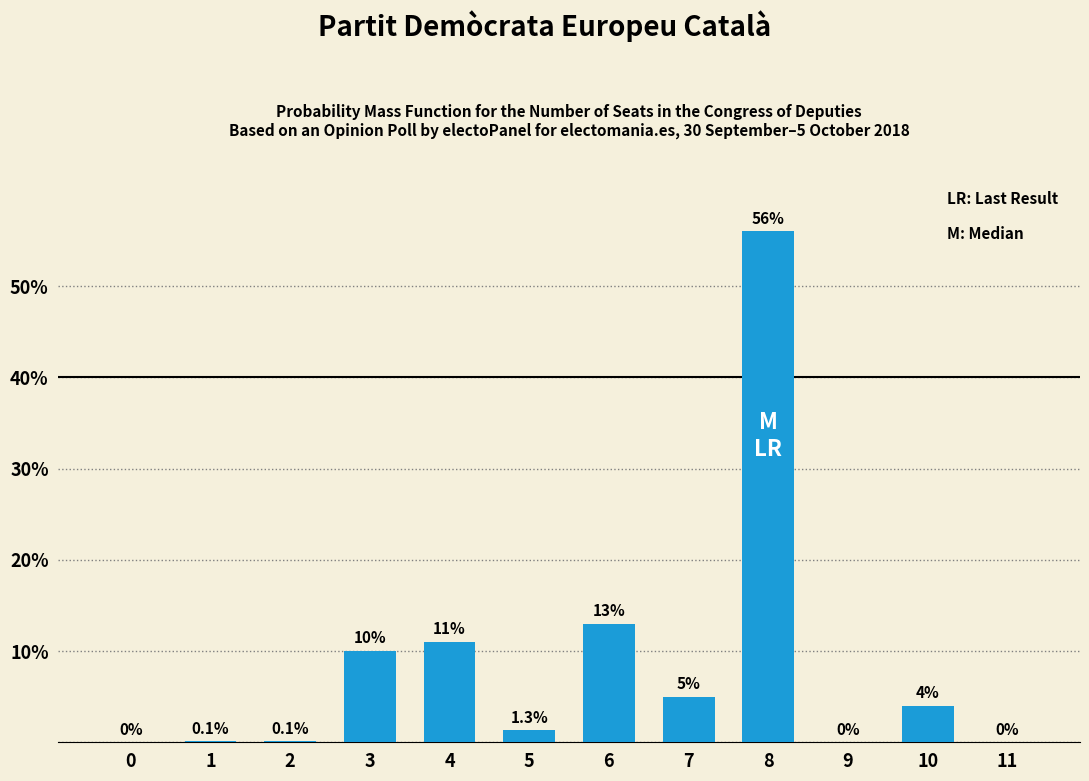

Reading left to right, list all the values displayed in this chart.

0=0.0	1=0.1	2=0.1	3=10.0	4=11.0	5=1.3	6=13.0	7=5.0	8=56.0	9=0.0	10=4.0	11=0.0